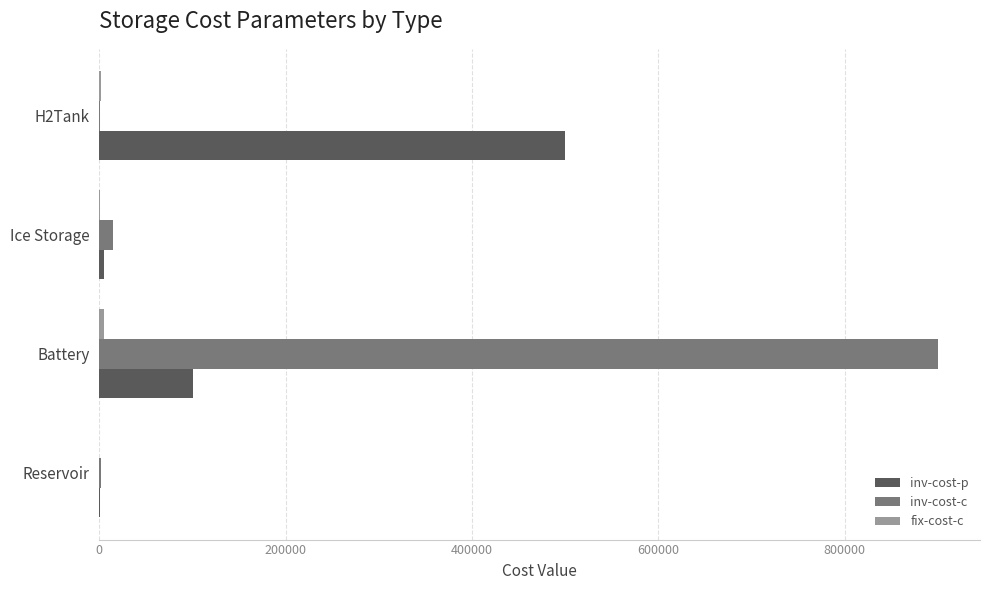

What is the highest value of the inv-cost-p series?

500000